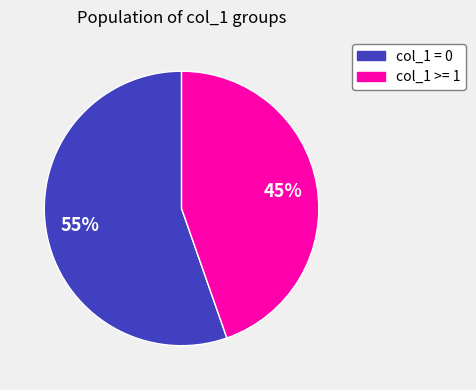

Is there a majority slice in this chart?

Yes